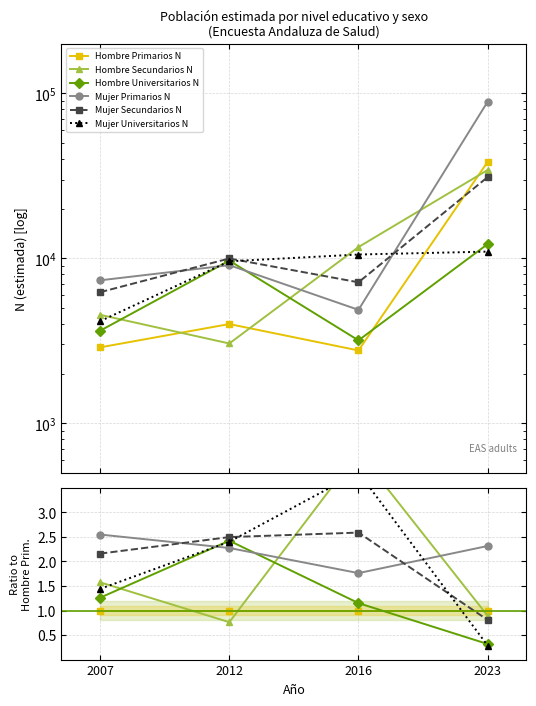

Between 2023 and 2007, which is larger?

2023